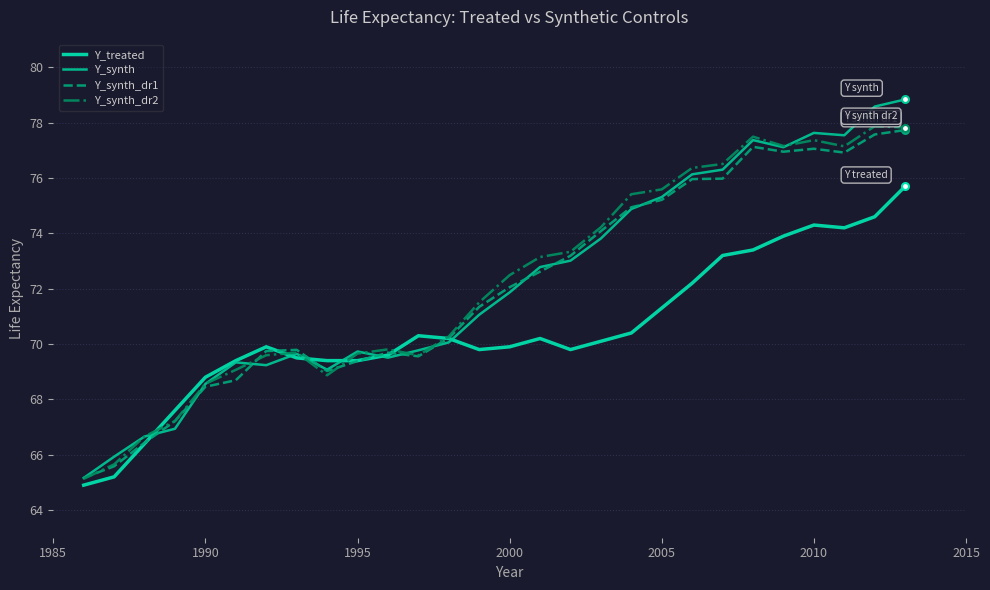

Is this an area chart (filled region under the line)?

No